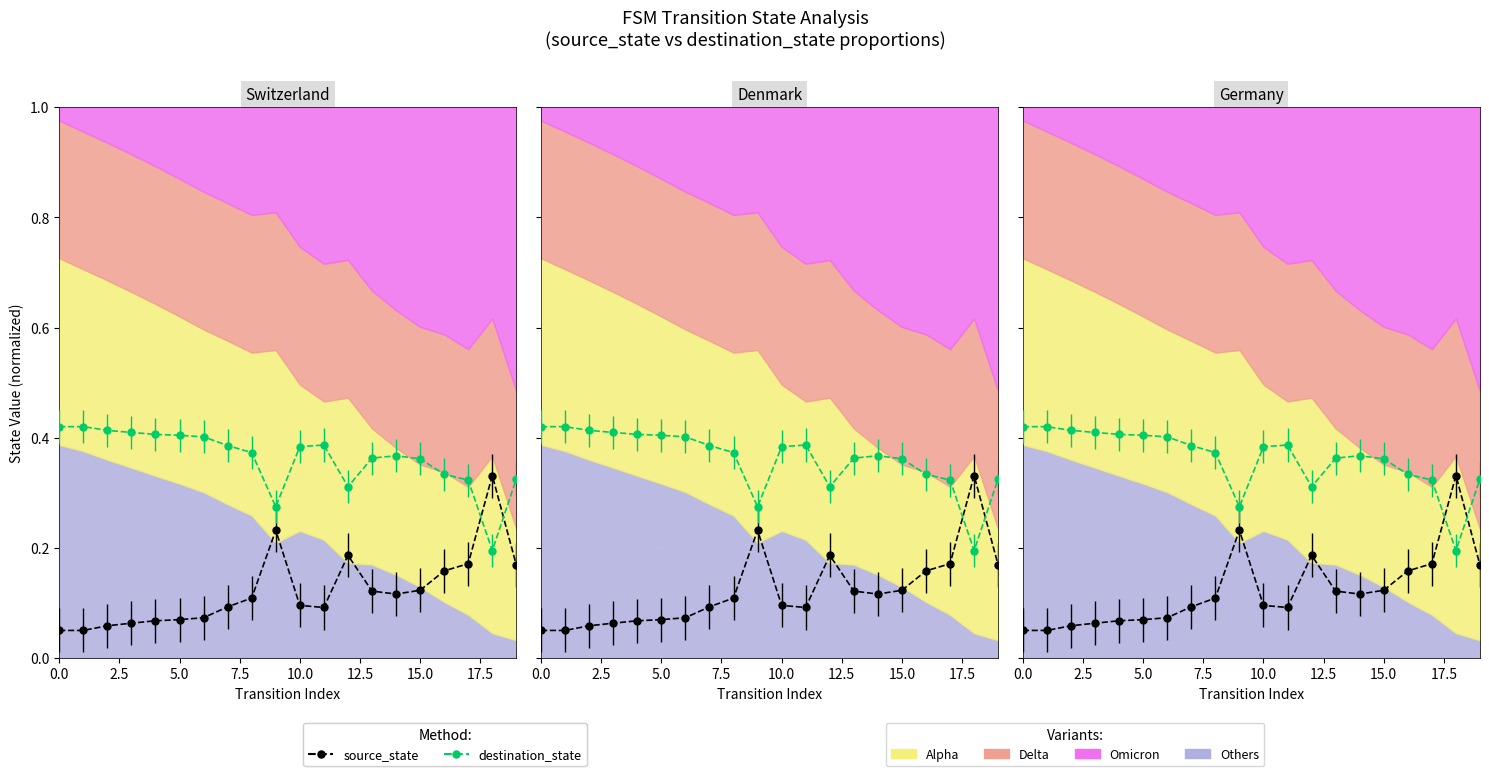

What is the difference between the highest and lowest values at 12?

0.1